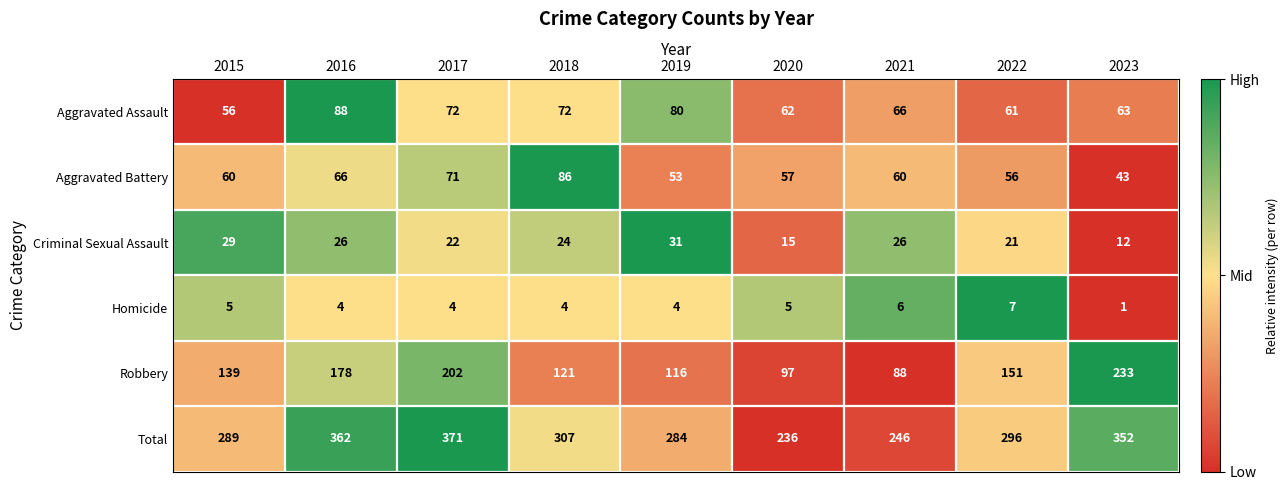

At how many categories does at least one series exceed 44?

9